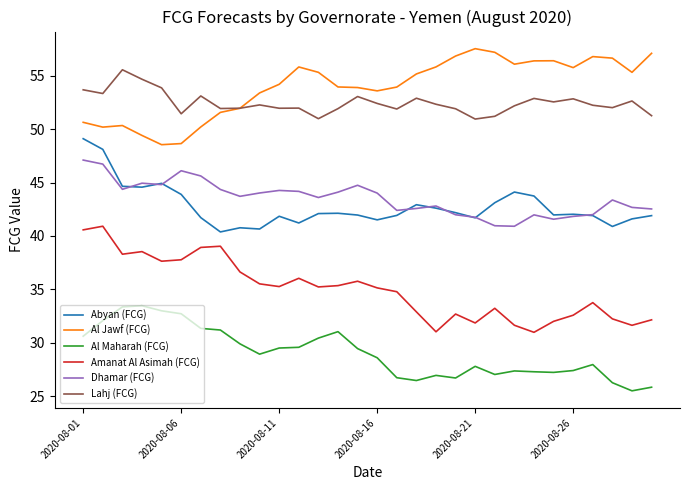

True or false: Al Jawf (FCG) and Dhamar (FCG) cross at least once.

False